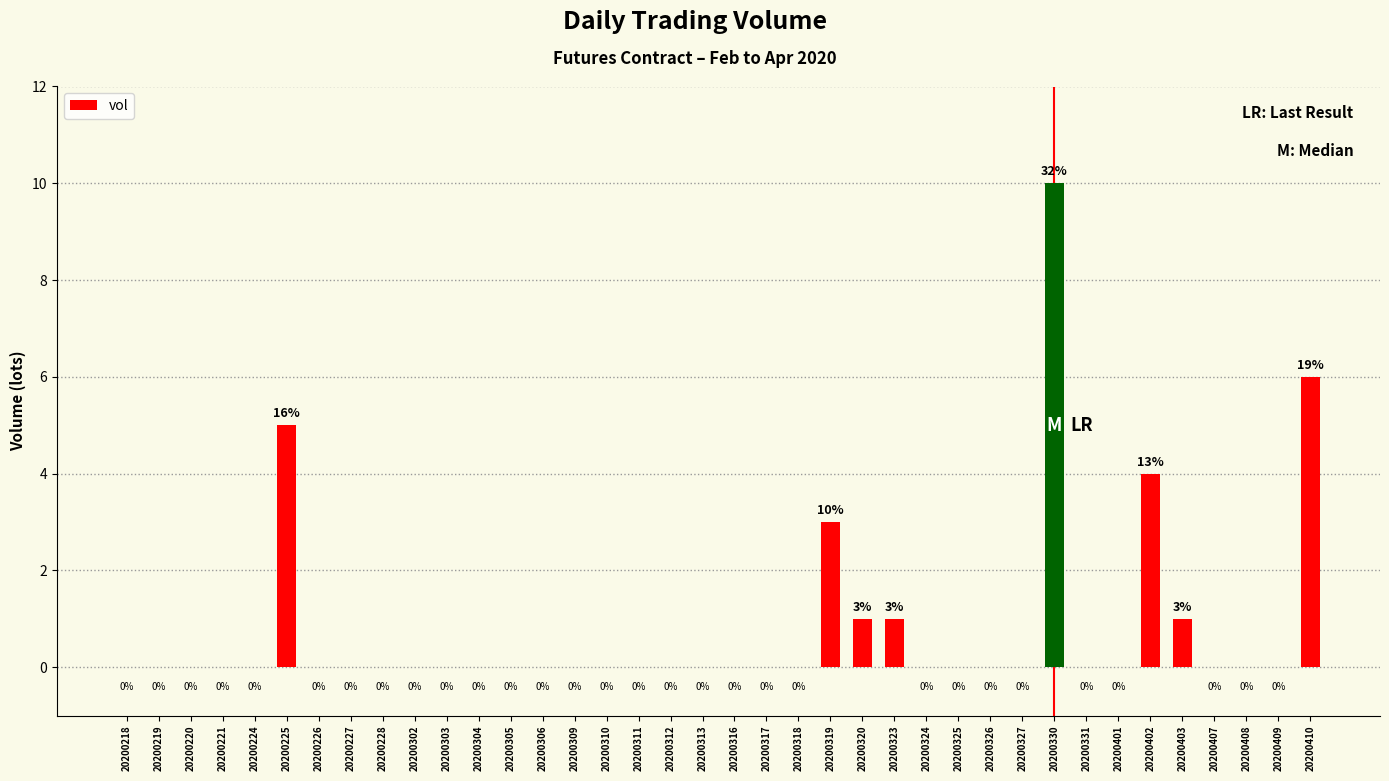

How many data points does each series have?

38